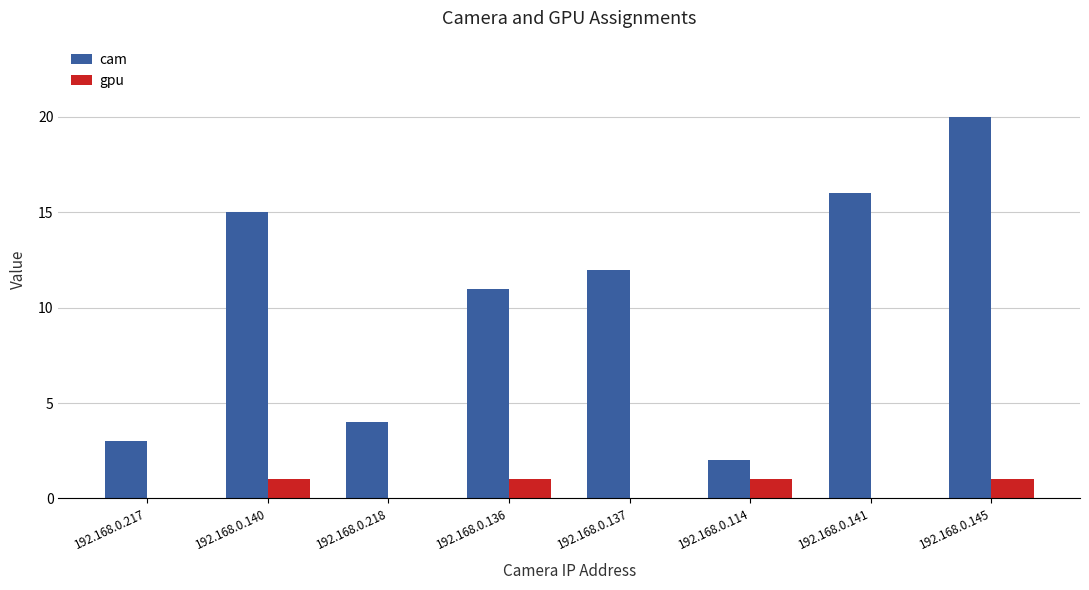

Reading left to right, what are all the values shown in this chart?

cam: 192.168.0.217=3	192.168.0.140=15	192.168.0.218=4	192.168.0.136=11	192.168.0.137=12	192.168.0.114=2	192.168.0.141=16	192.168.0.145=20
gpu: 192.168.0.217=0	192.168.0.140=1	192.168.0.218=0	192.168.0.136=1	192.168.0.137=0	192.168.0.114=1	192.168.0.141=0	192.168.0.145=1